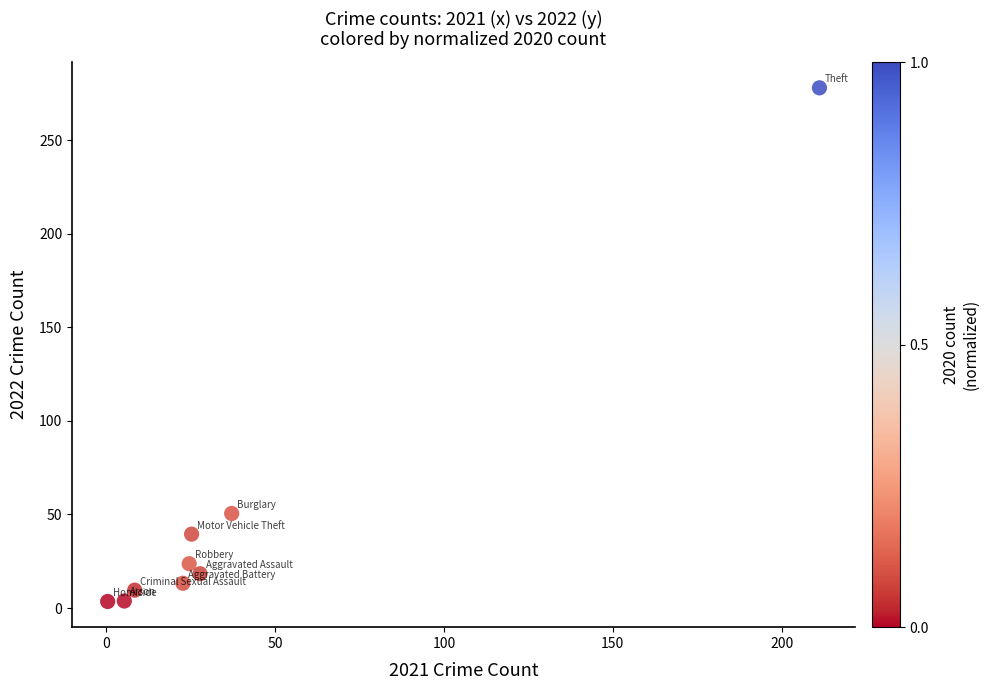

What Y value in the scatter plot is closest to 140?

50.5